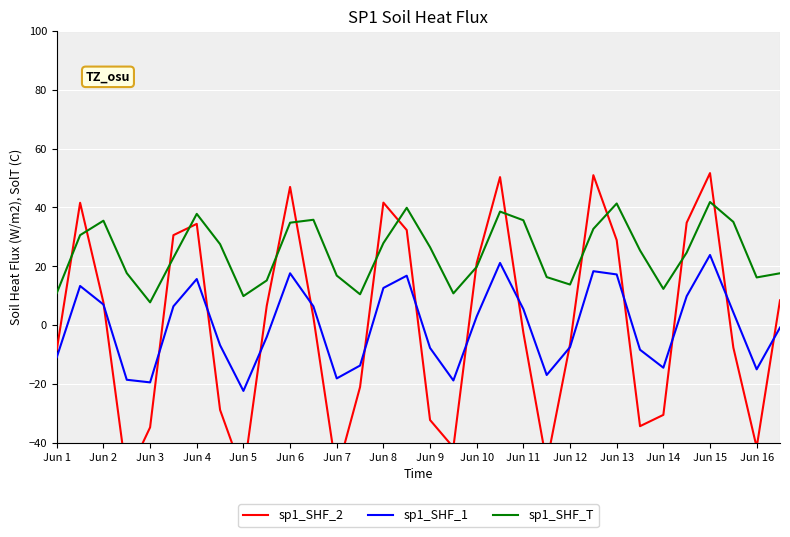

At how many categories does at least one series exceed 23?

18